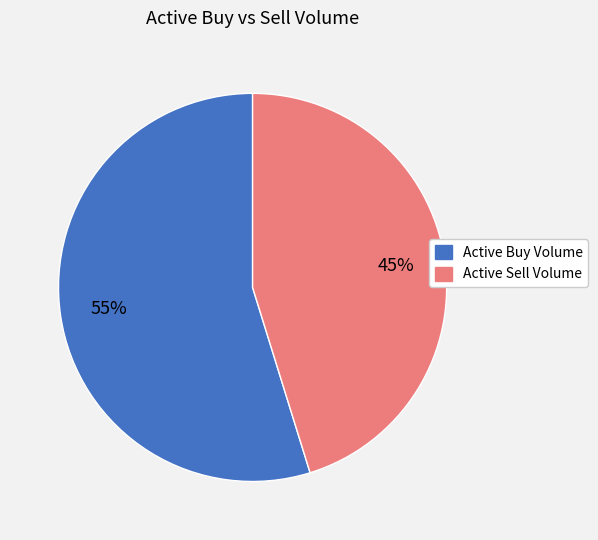

To the nearest percent, what is the average slice percentage?

50%